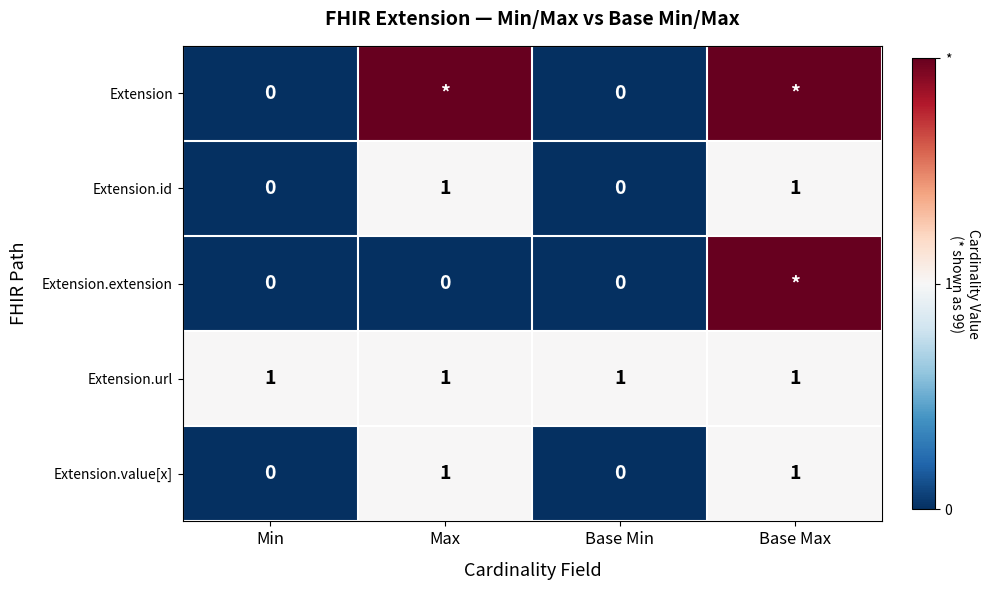

Count the Extension.value[x] values in the range 0 to 1.

4